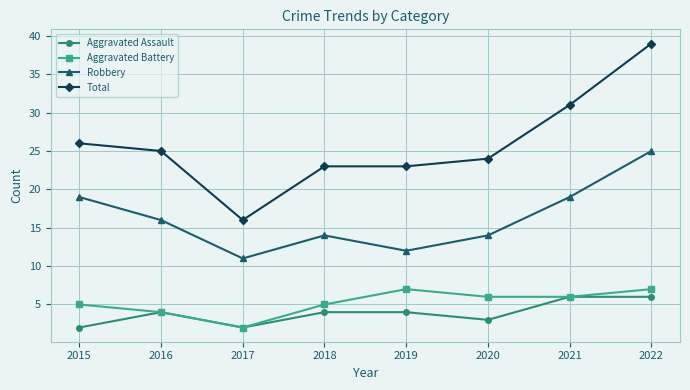

Which series has the largest total across all categories?

Total